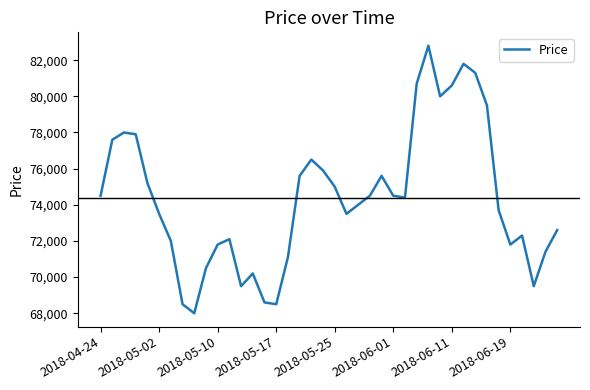

What is the difference between the maximum and minimum values?

14800